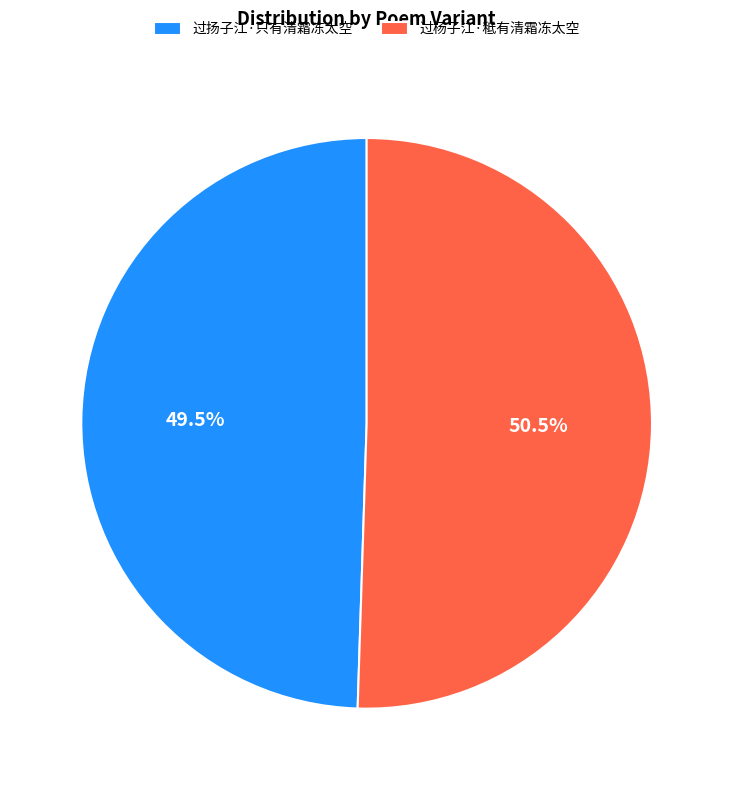

What is the ratio of the value at 过扬子江·只有清霜冻太空 to the value at 过杨子江·秪有清霜冻太空?

1.0